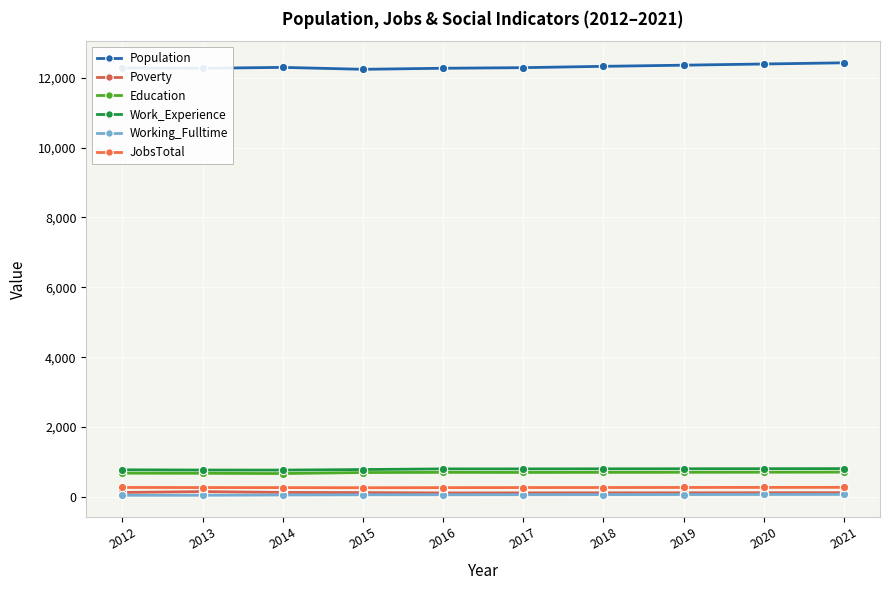

What is the minimum value for Education?

671